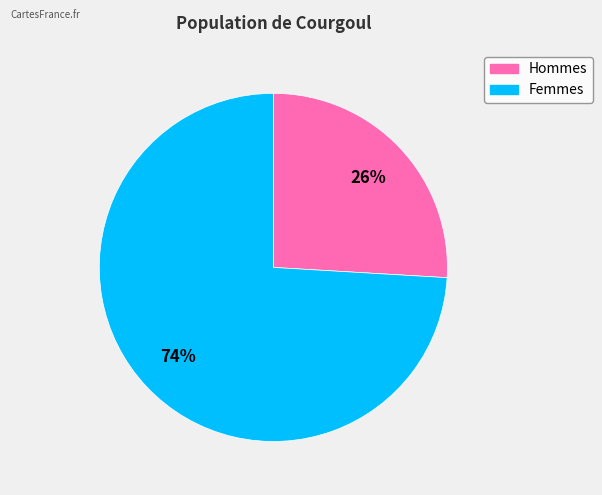

To the nearest percent, what is the average slice percentage?

50%